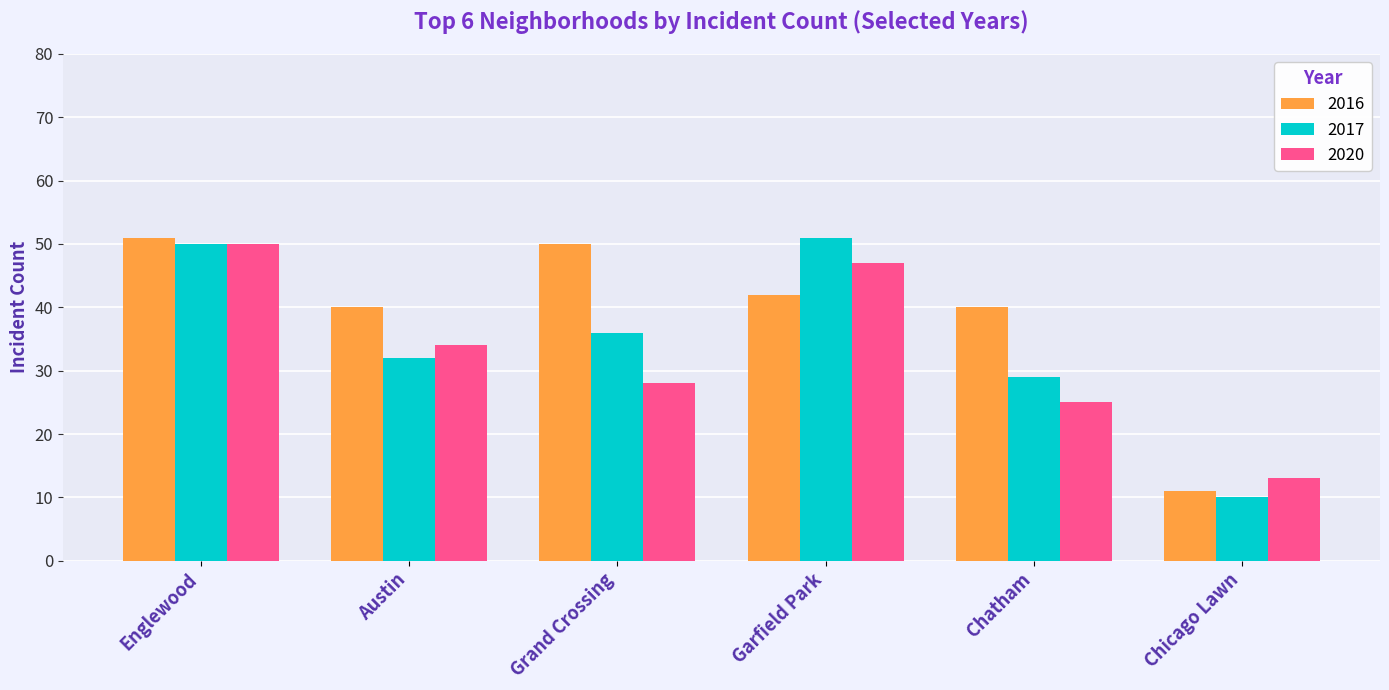

What position from the left is Grand Crossing?

3